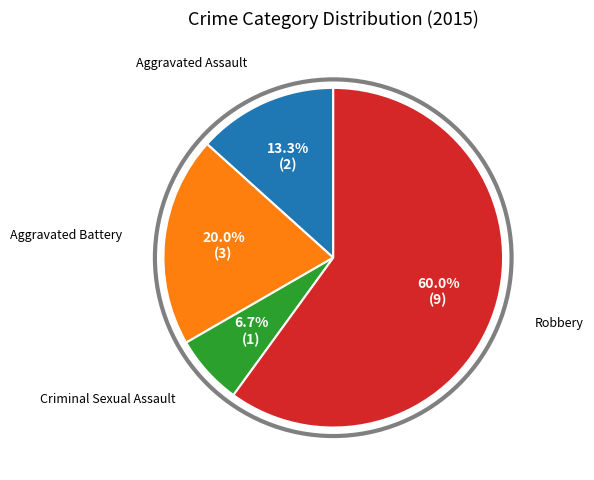

Is there any slice that represents more than half of the pie?

Yes